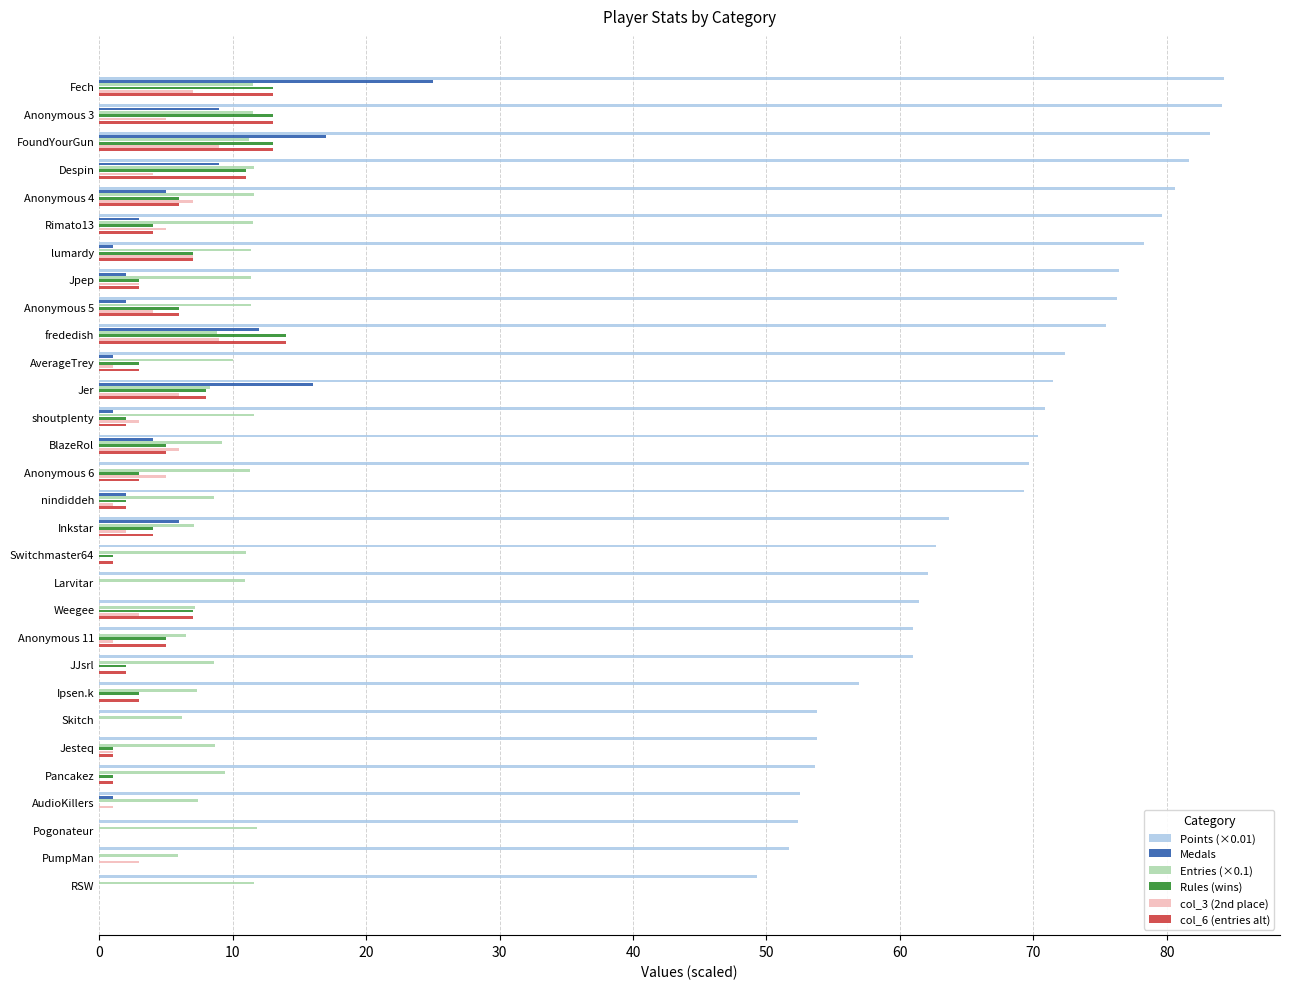

Is it true that Medals equals 0.0 at Anonymous 11?

True